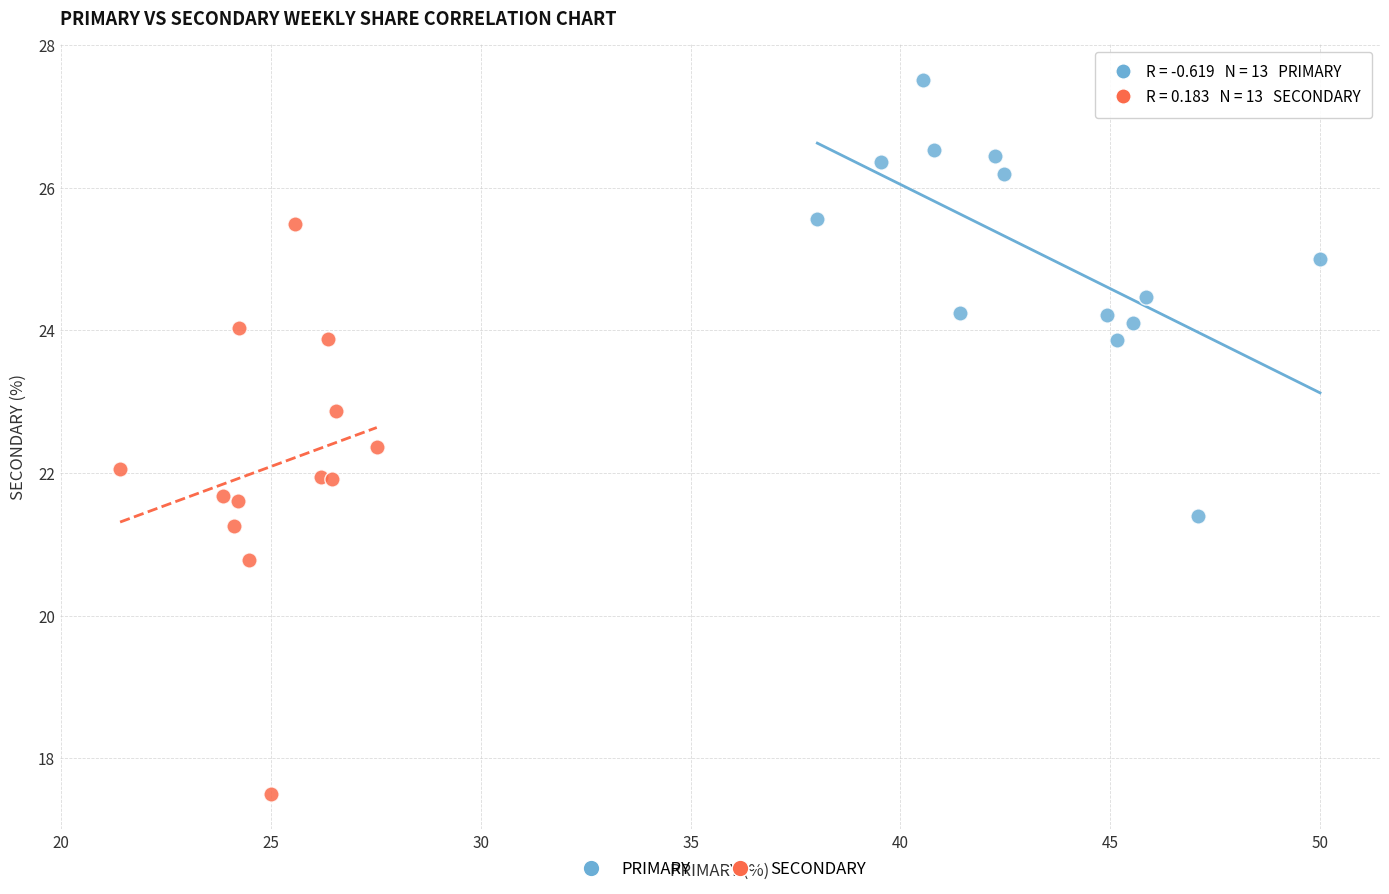

Which series reaches the minimum Y coordinate?

SECONDARY